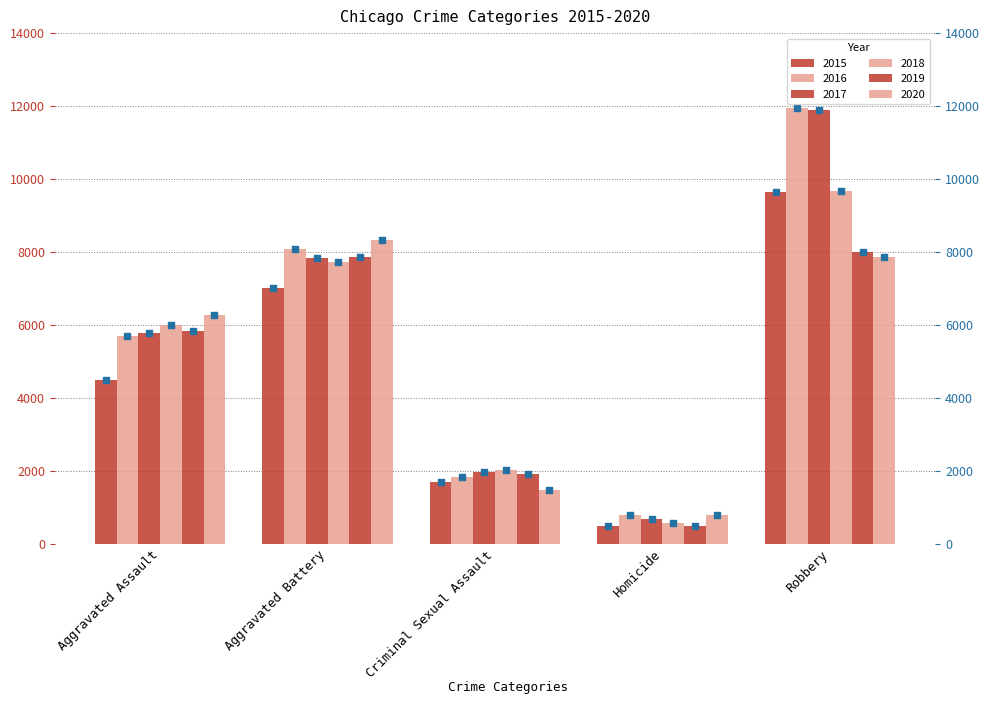

Which series contains the lowest Y value?

2015